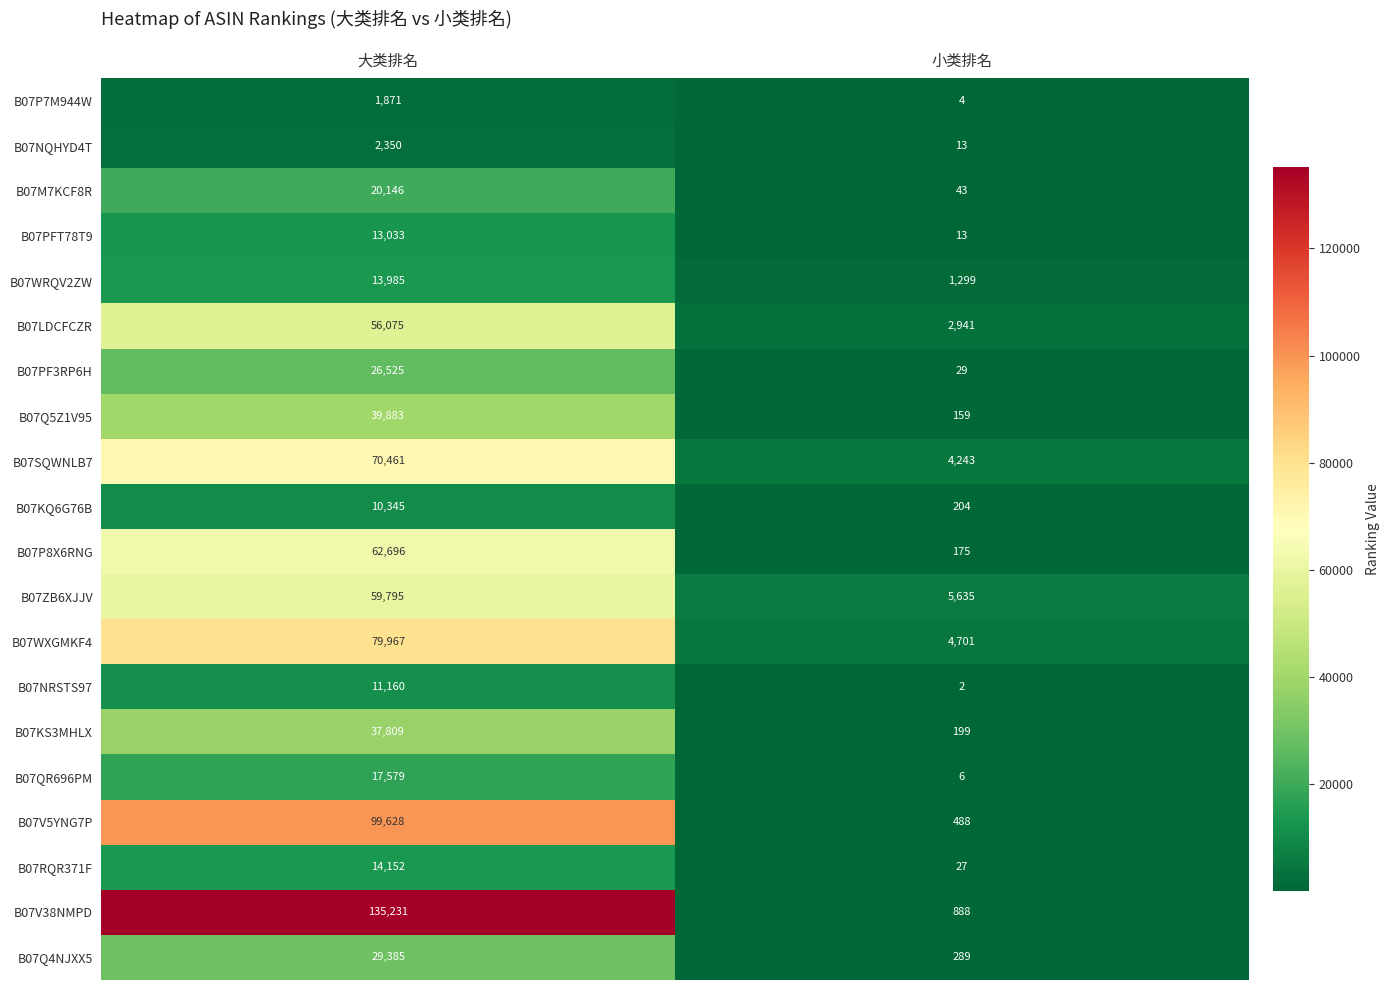

What is the total value across all series at 大类排名?

802076